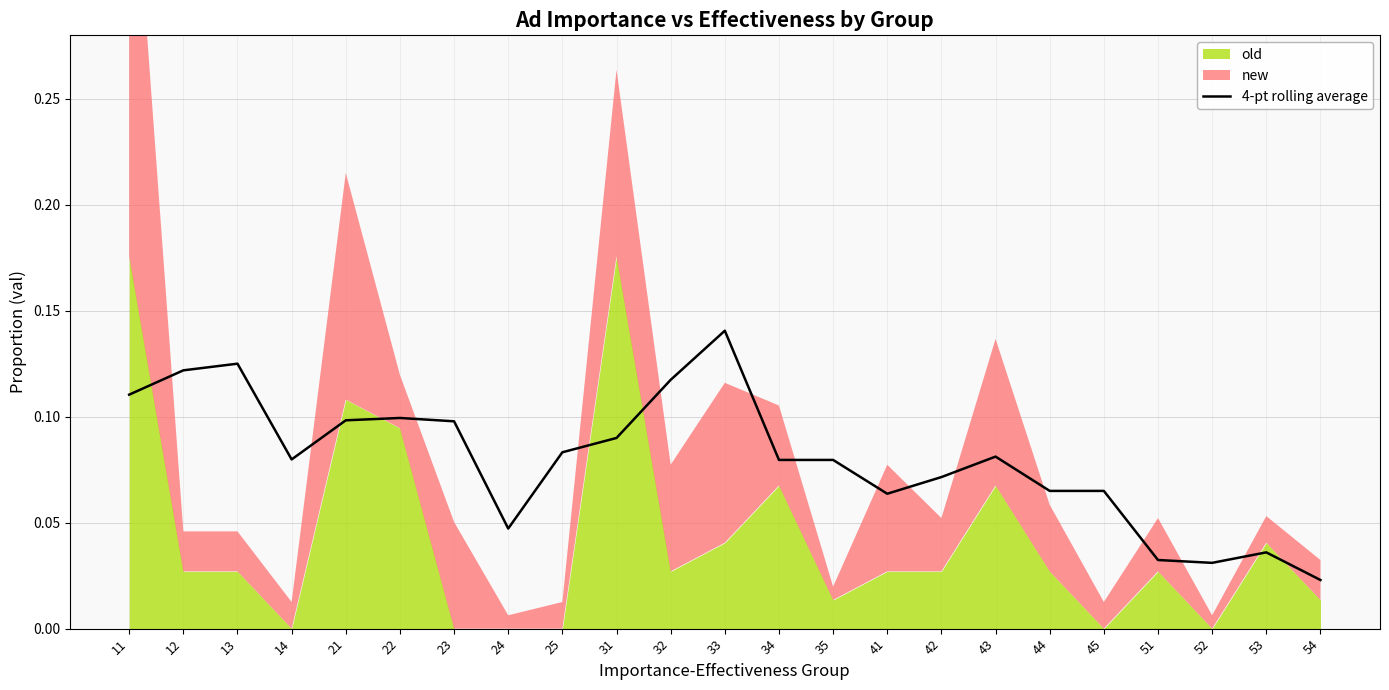

What is the value of the 3rd point from the left?

0.1